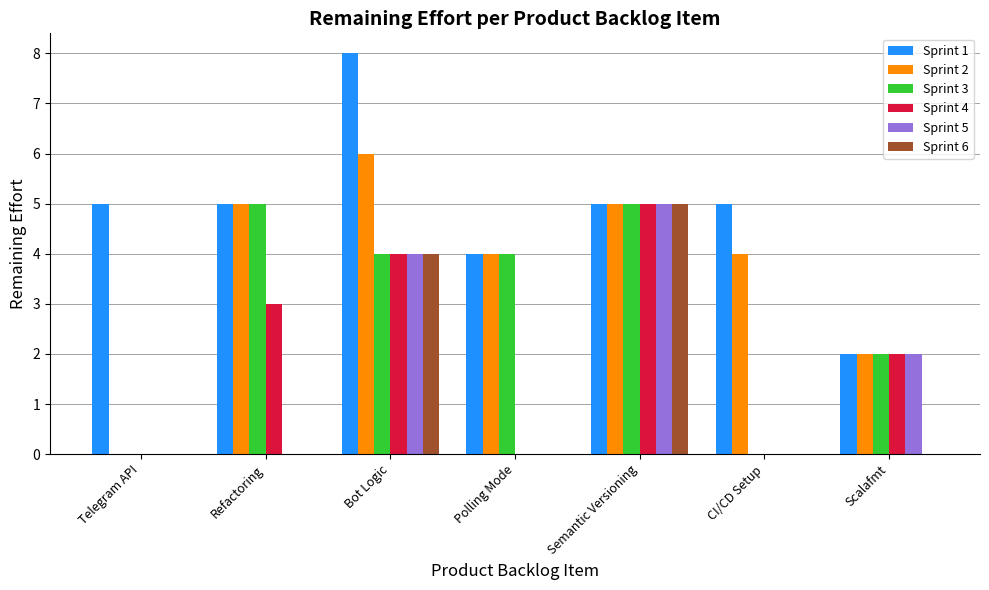

True or false: Sprint 5 has a value of -2 at Refactoring.

False